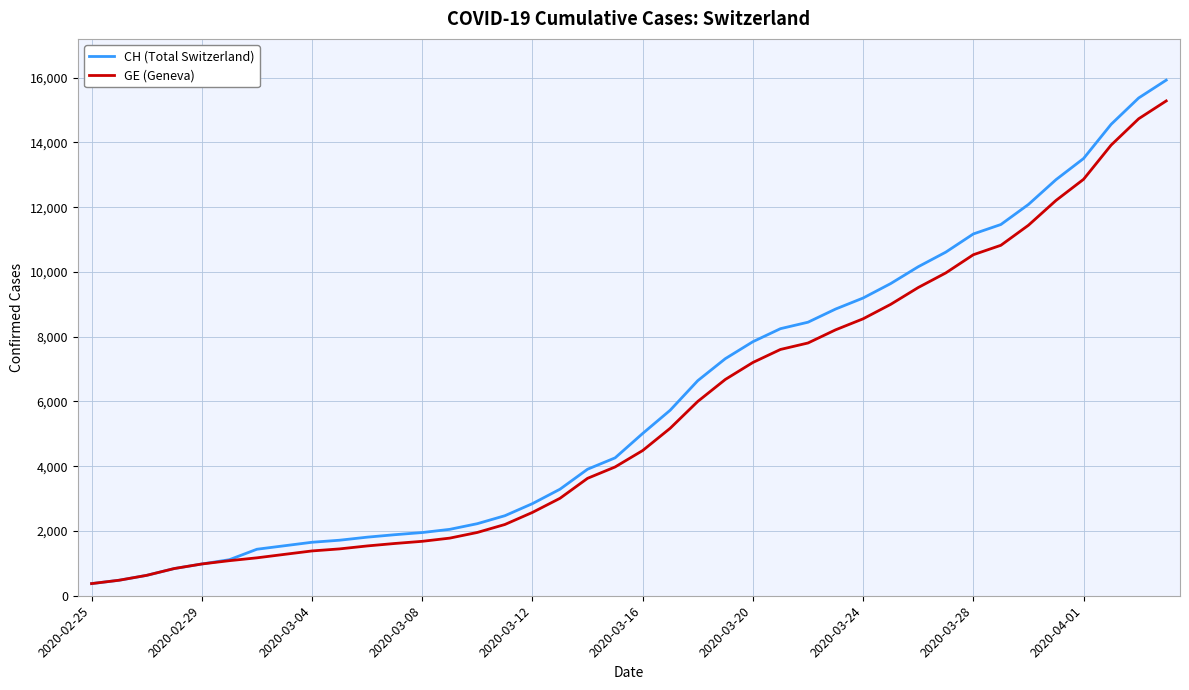

Does the chart have visible grid lines?

Yes